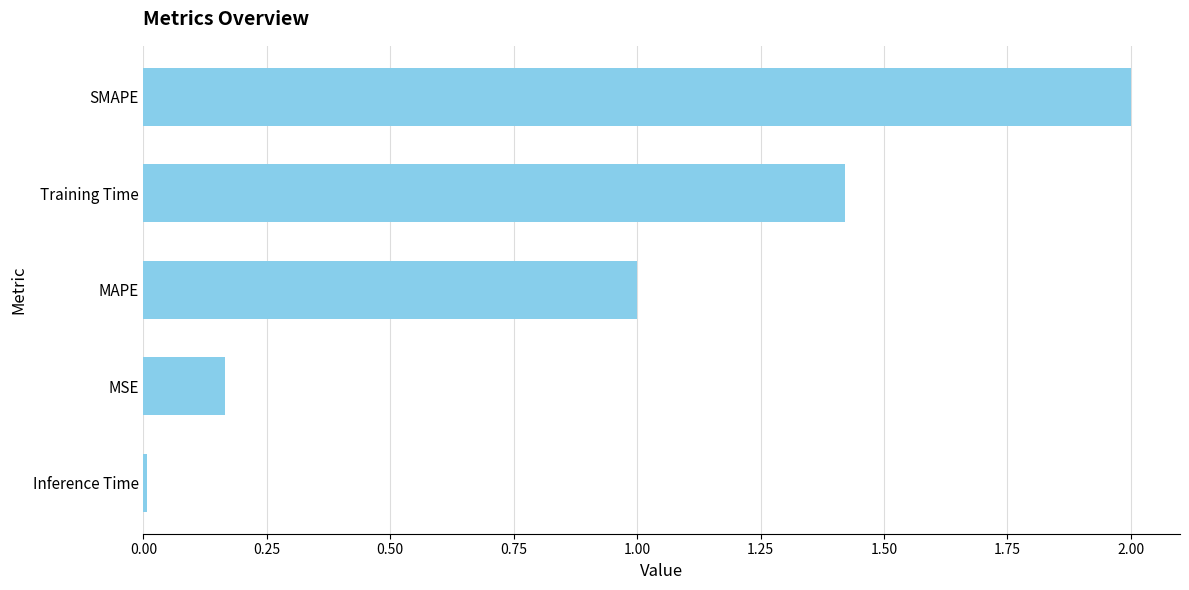

True or false: the data shows 1.3 at SMAPE.

False